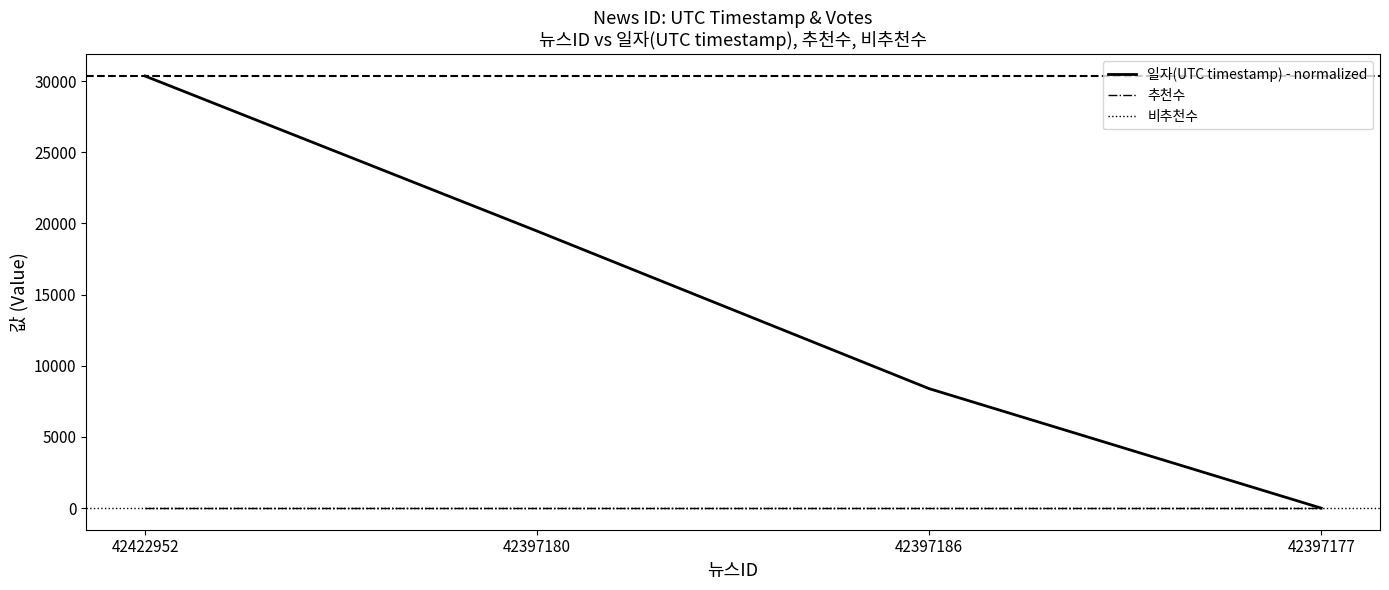

Reading left to right, transcribe all the data shown in this chart.

일자(UTC timestamp) - normalized: 42422952=30349	42397180=19457	42397186=8391	42397177=0
추천수: 42422952=0	42397180=0	42397186=0	42397177=0
비추천수: 42422952=0	42397180=0	42397186=0	42397177=0